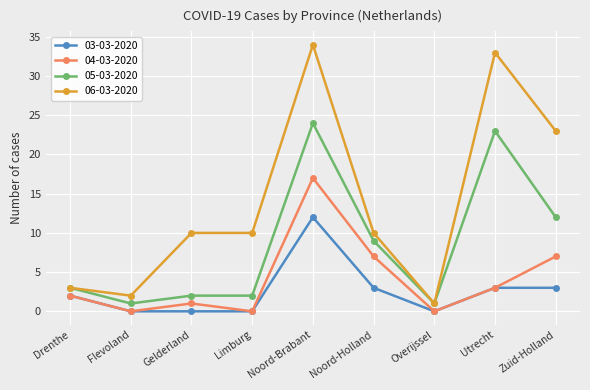

What is the difference between the highest and lowest values at Noord-Brabant?

22